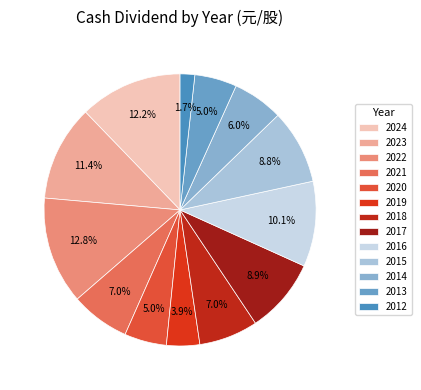

To the nearest percent, what is the difference between the largest and smallest slice percentages?

11%